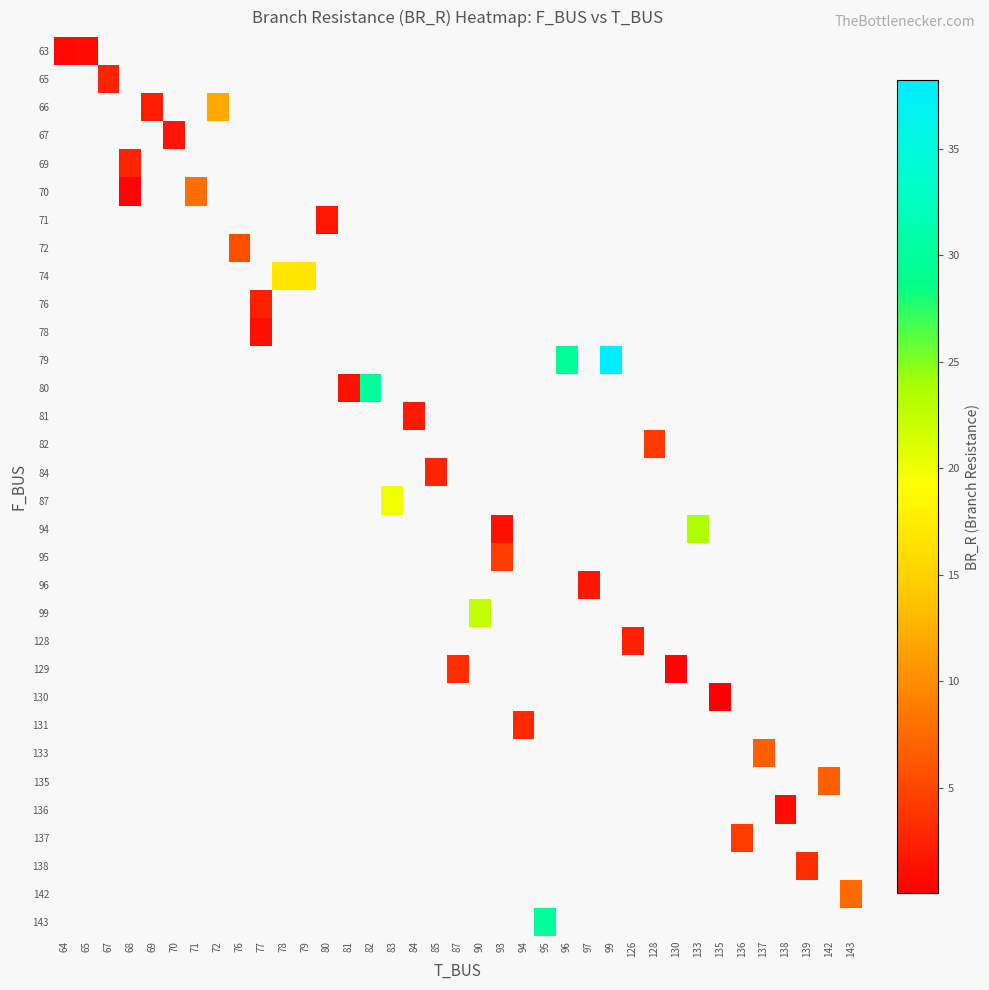

How many distinct data groups are displayed?

32